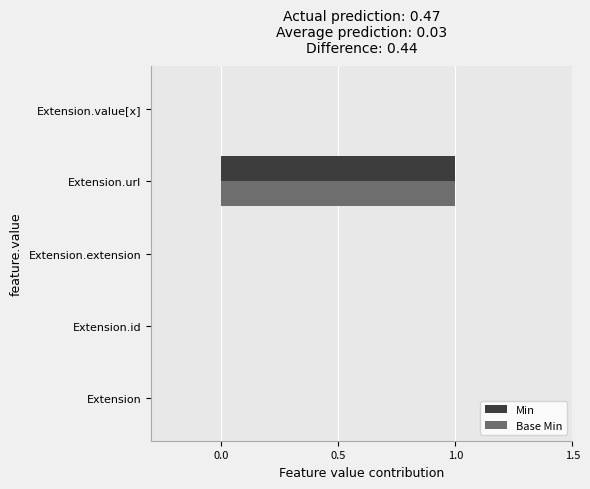

True or false: Min has a value of -1 at Extension.value[x].

False